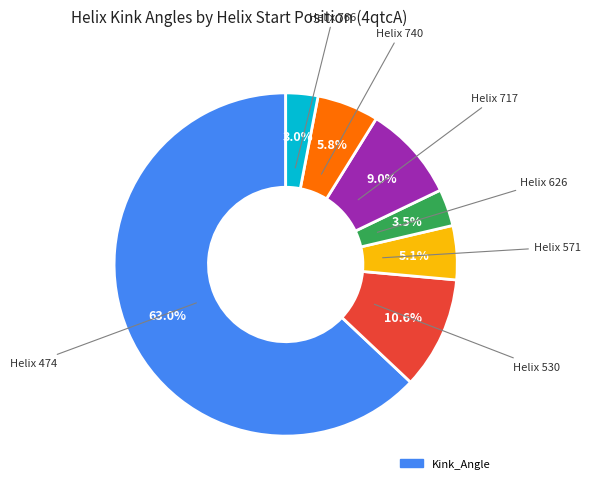

Is there a majority slice in this chart?

Yes